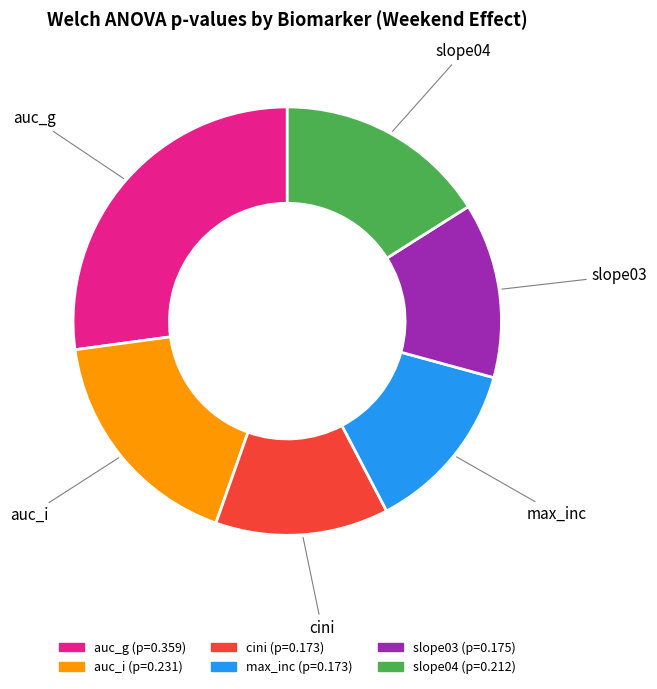

Which has a higher value, auc_g or cini?

auc_g